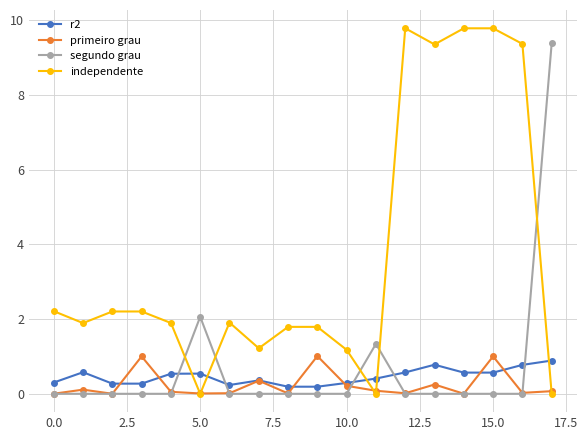

True or false: segundo grau and r2 intersect in this chart.

True